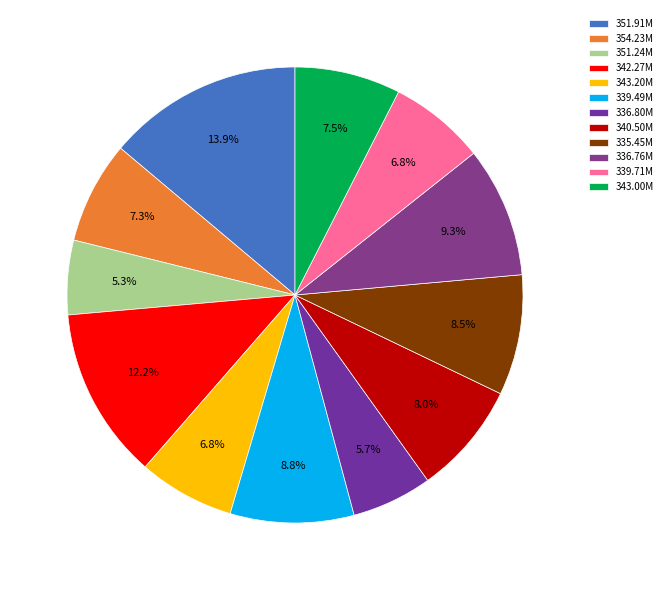

True or false: 339.49M accounts for 9% of the total.

True